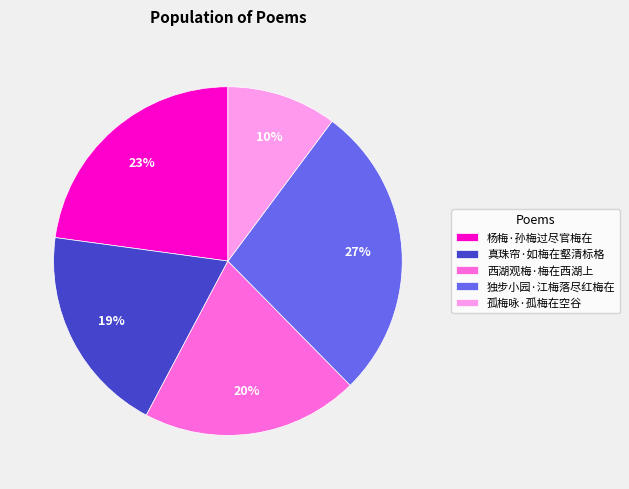

Which has a higher value, 真珠帘·如梅在壑清标格 or 杨梅·孙梅过尽官梅在?

杨梅·孙梅过尽官梅在